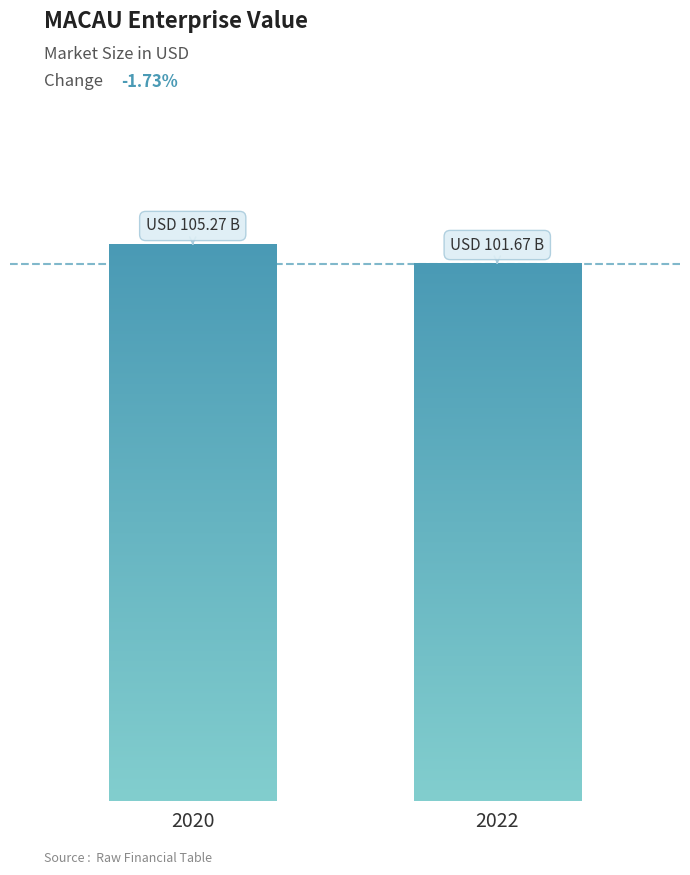

What is the change in value from 2020 to 2022?

-3603317843